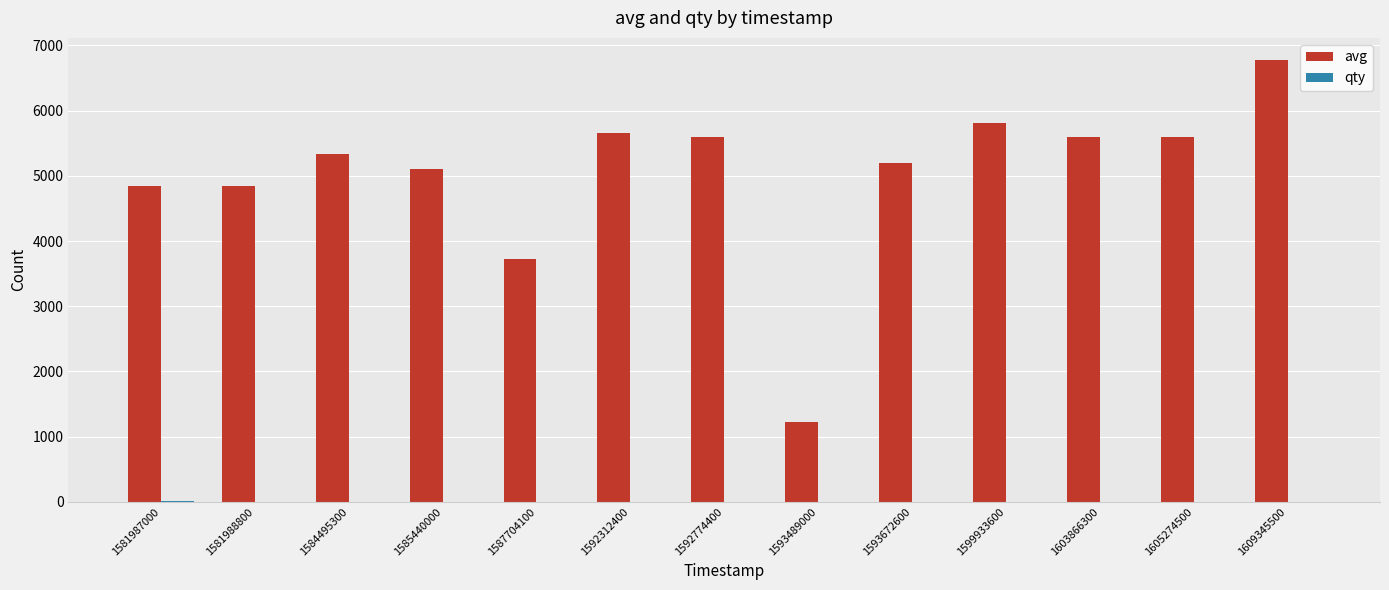

Is it true that avg equals 3731 at 1587704100?

True